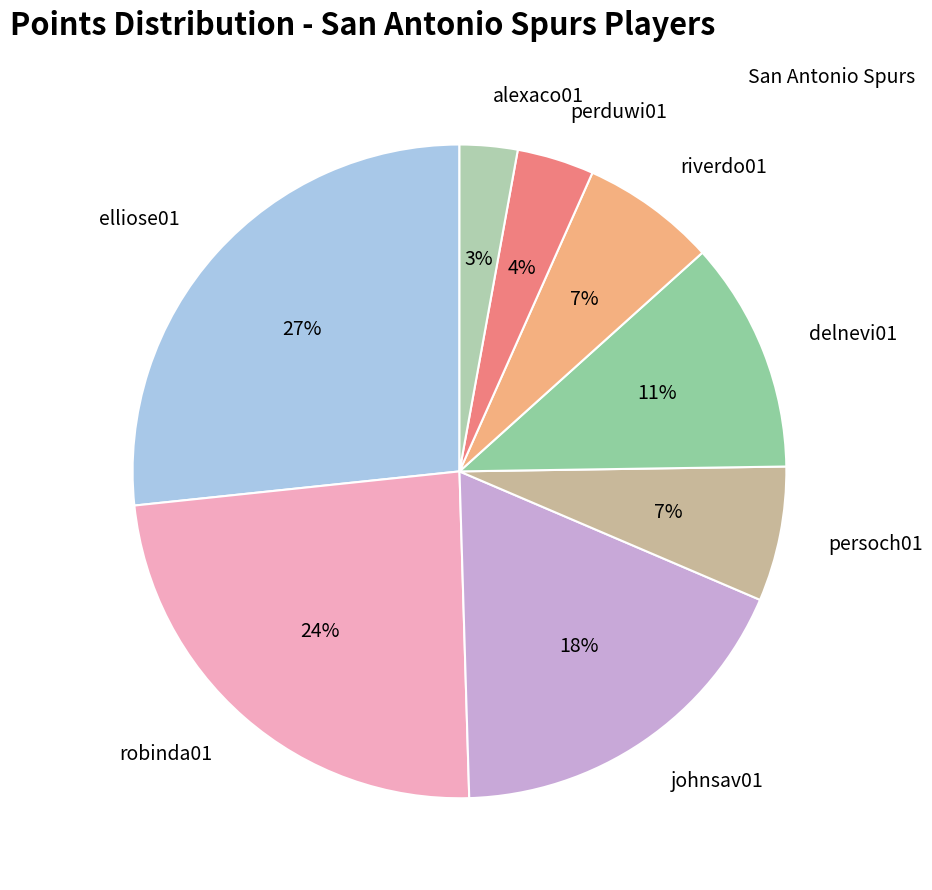

To the nearest percent, what portion does persoch01 represent?

7%